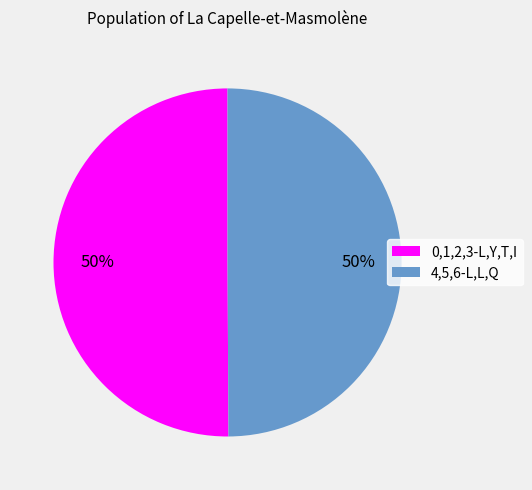

The 0,1,2,3-L,Y,T,I slice represents 50% of the pie. True or false?

True